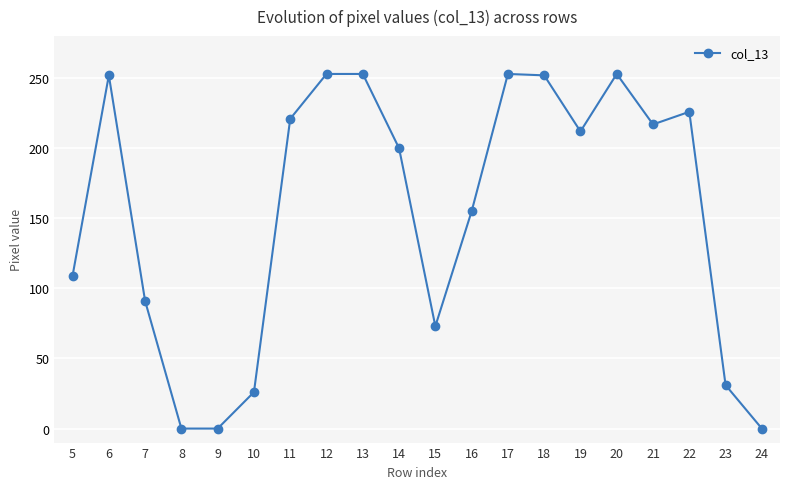

Count the number of data series in this chart.

1